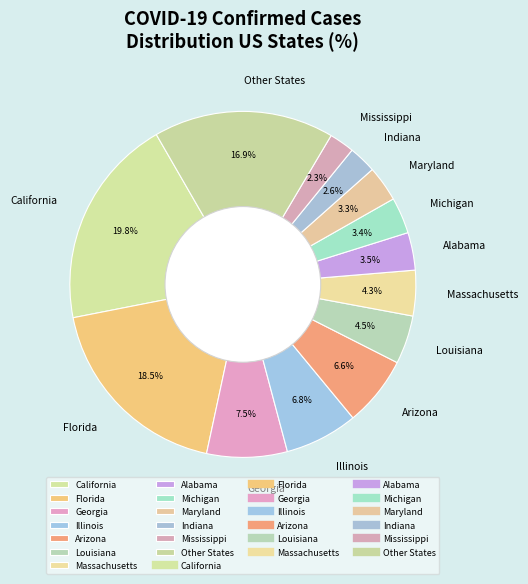

To the nearest percent, what is the combined percentage of Mississippi and Illinois?

9%